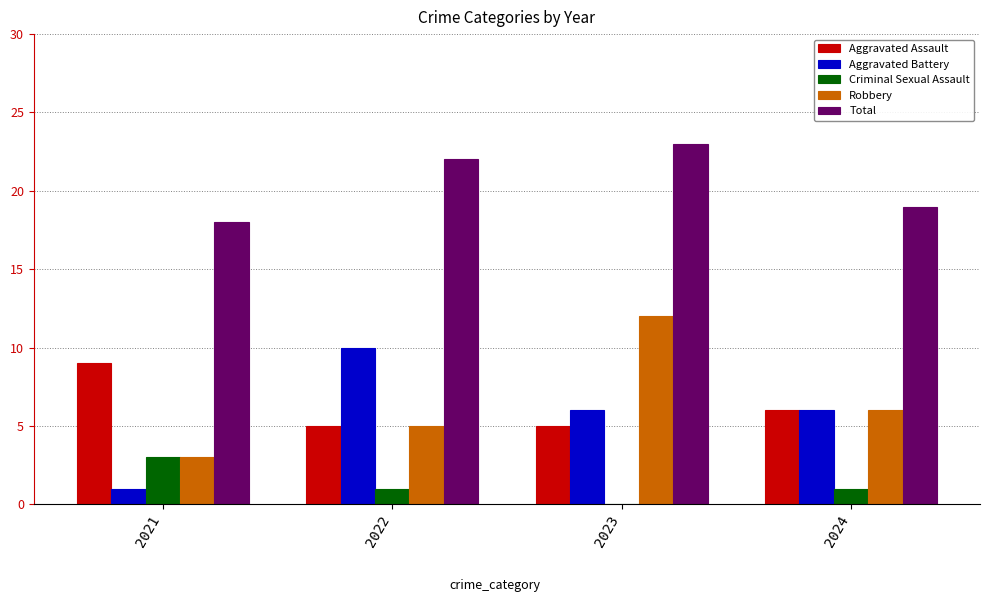

At which category is the sum across all series the highest?

2023